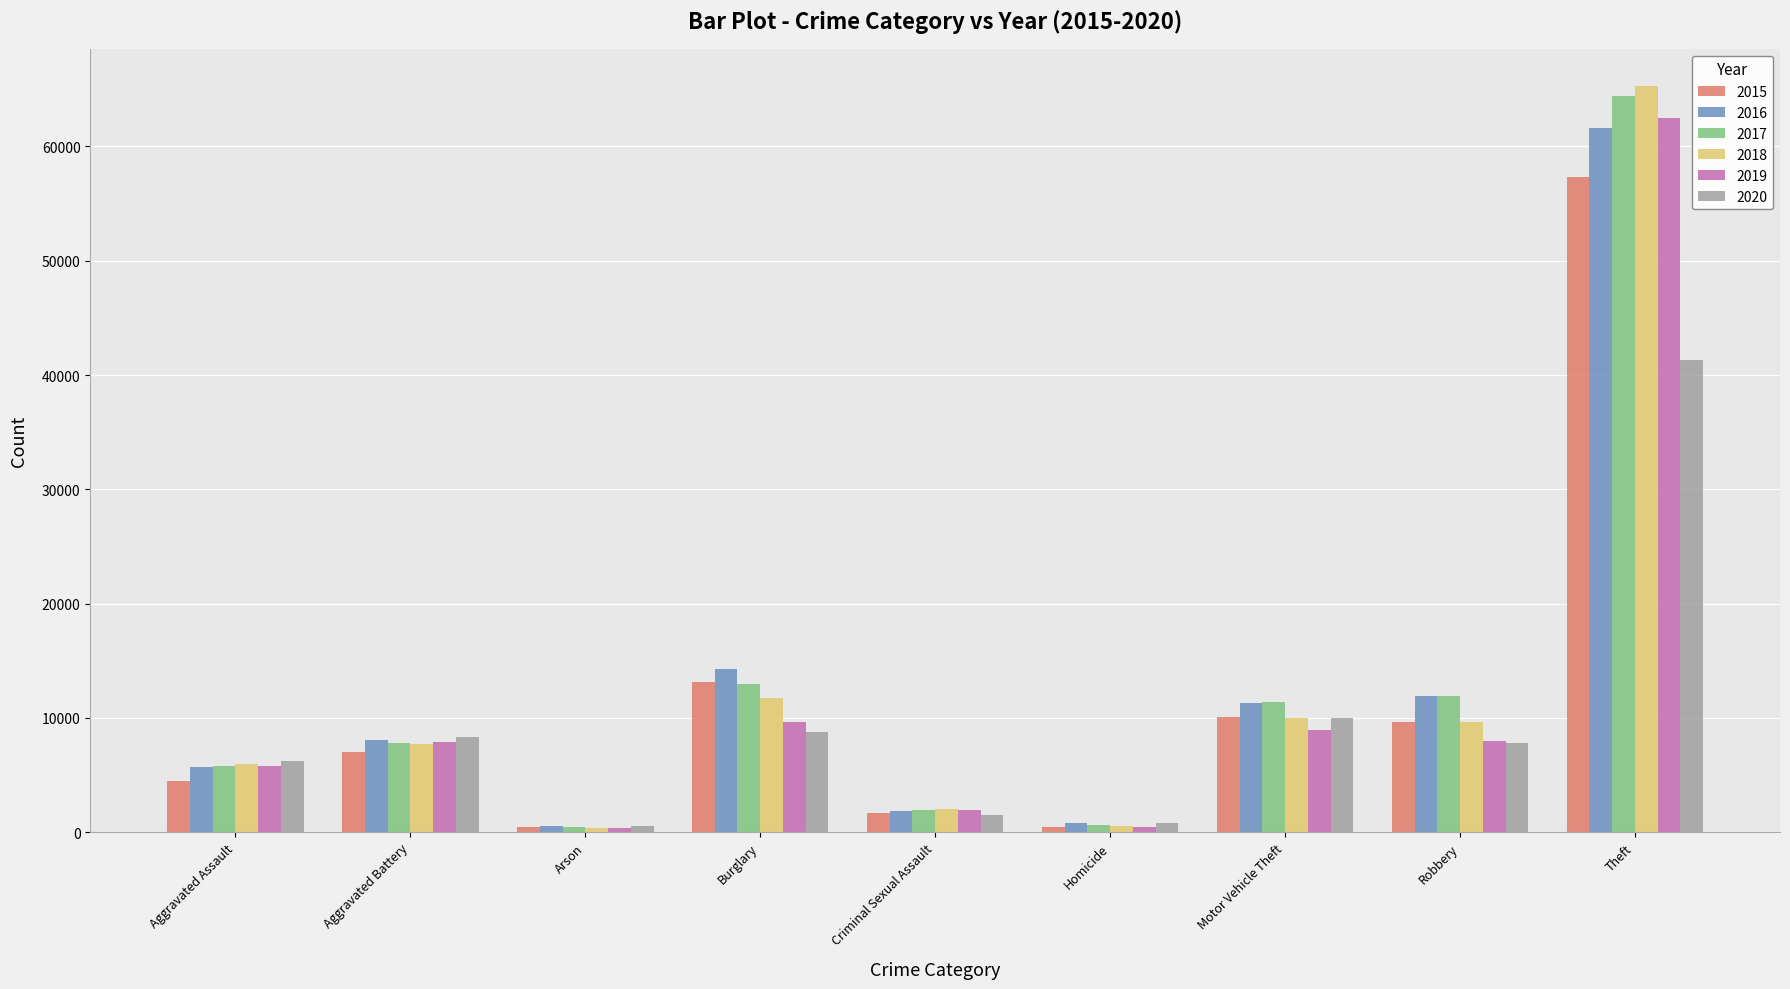

True or false: 2020 has a value of 3251 at Aggravated Assault.

False